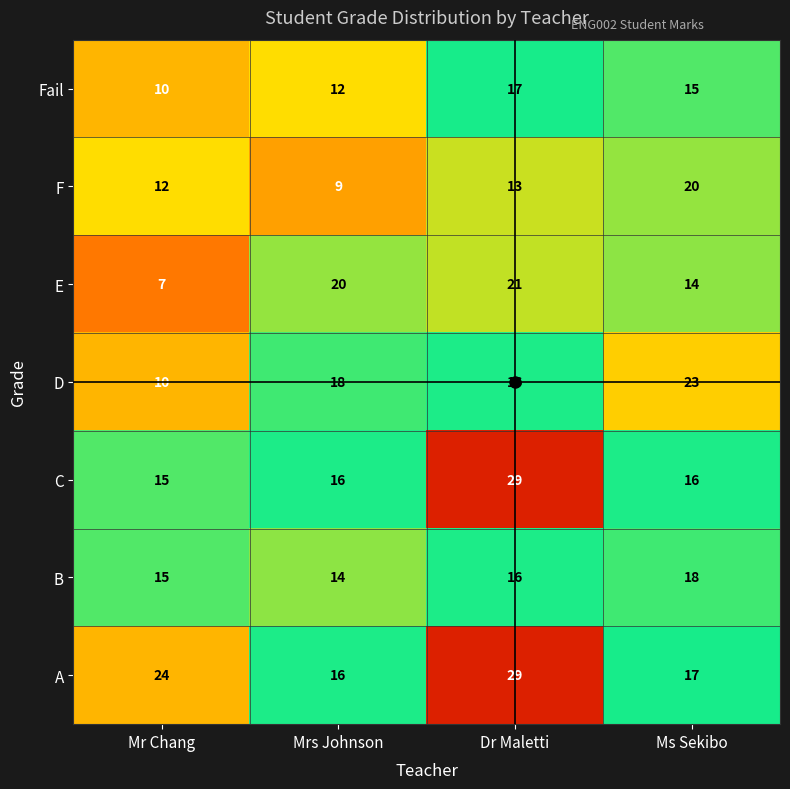

True or false: A has a value of 16 at Mrs Johnson.

True